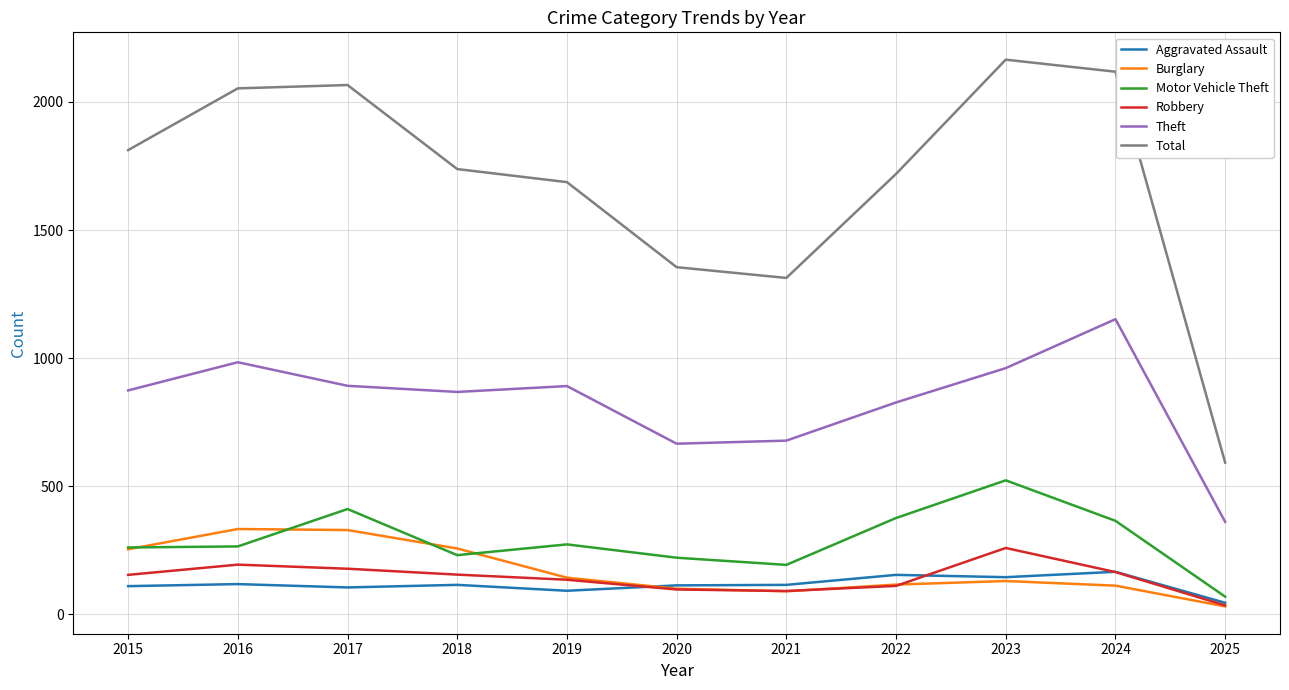

Which series has the largest range (max minus min)?

Total